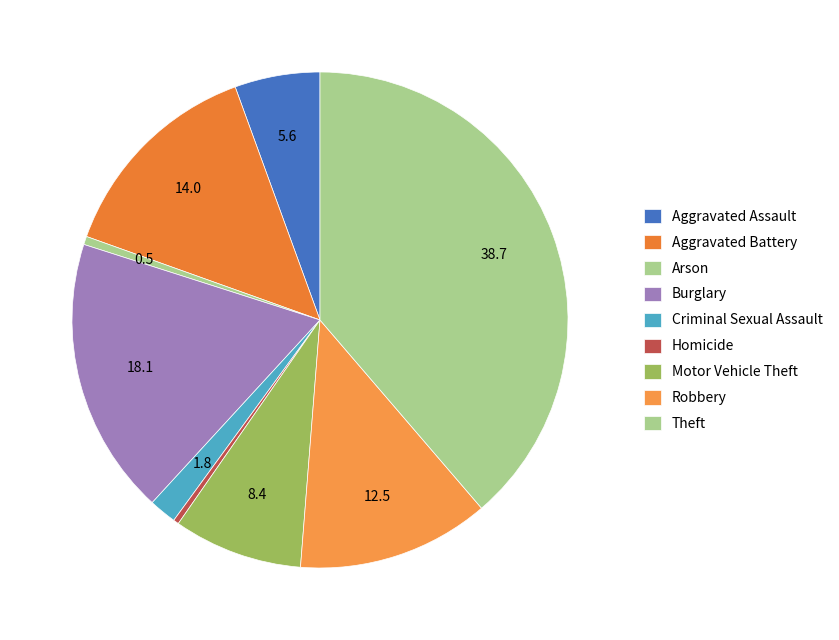

How many segments does this pie chart have?

9